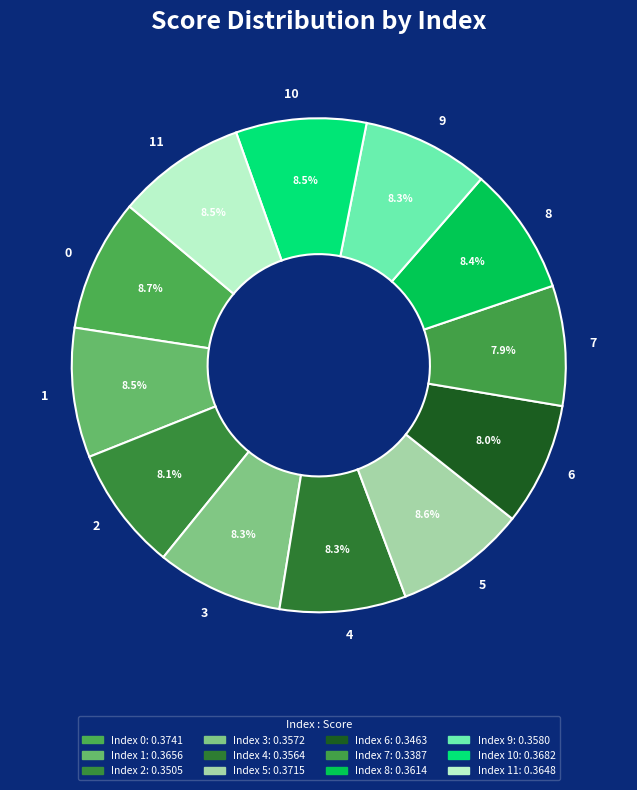

To the nearest percent, what percentage of the pie is 0?

9%